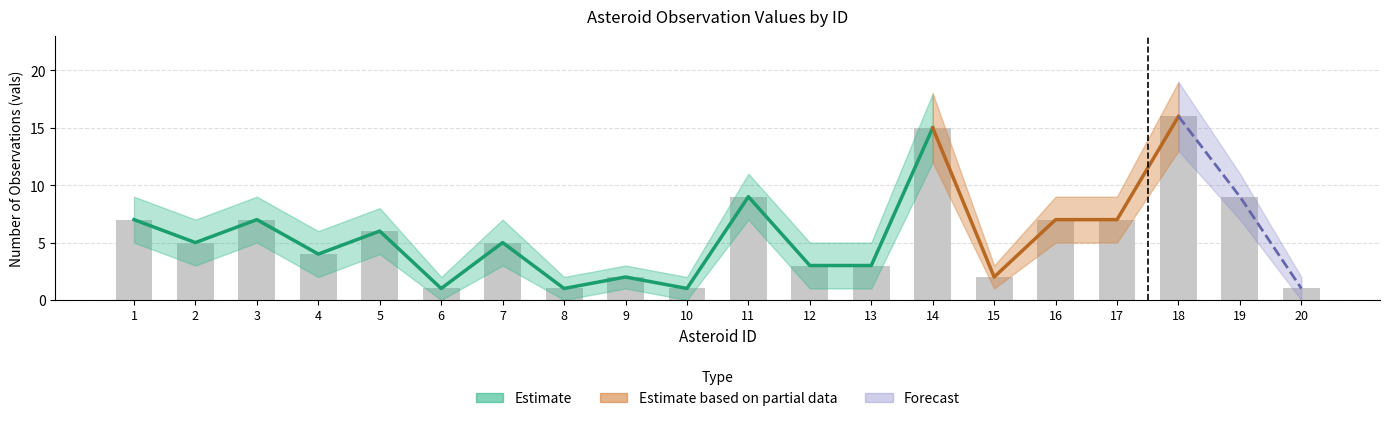

Are the bars horizontal?

No